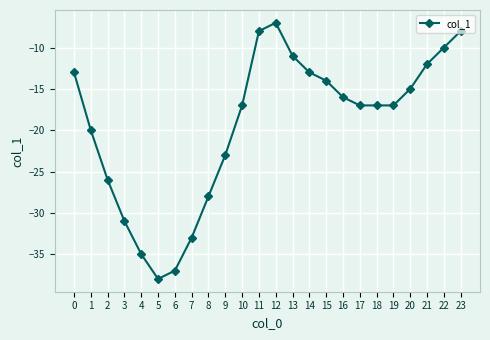

Which label corresponds to the smallest value in the chart?

5